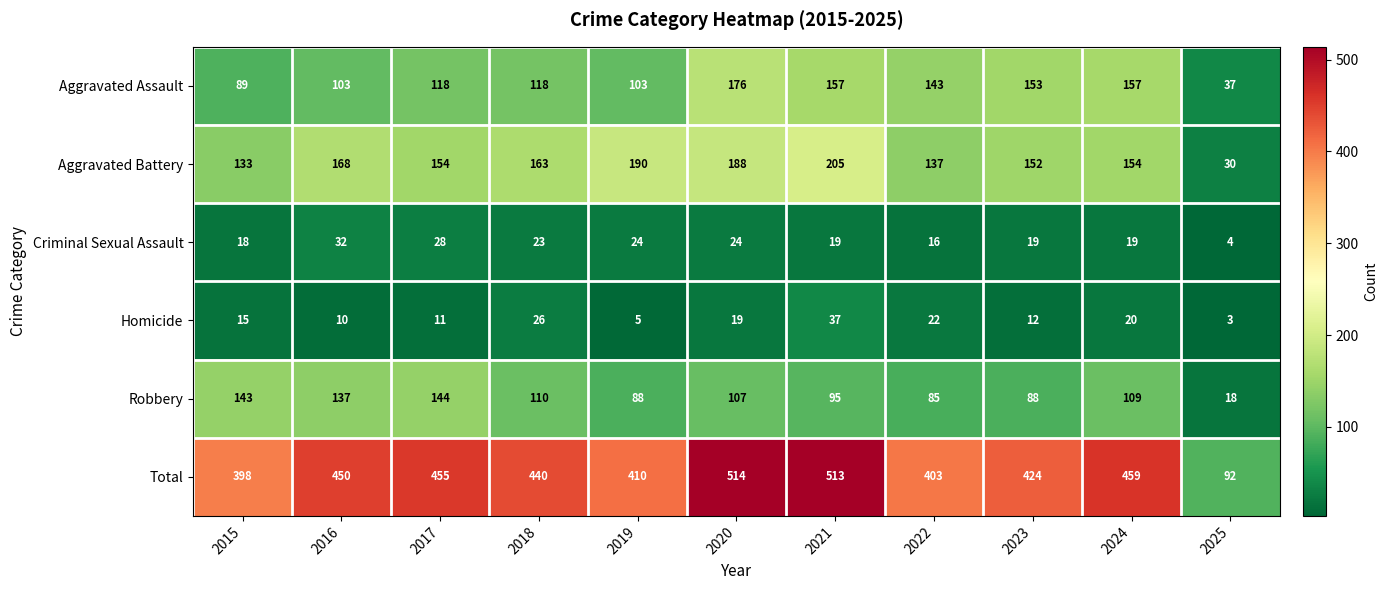

What is the lowest value of the Aggravated Assault series?

37